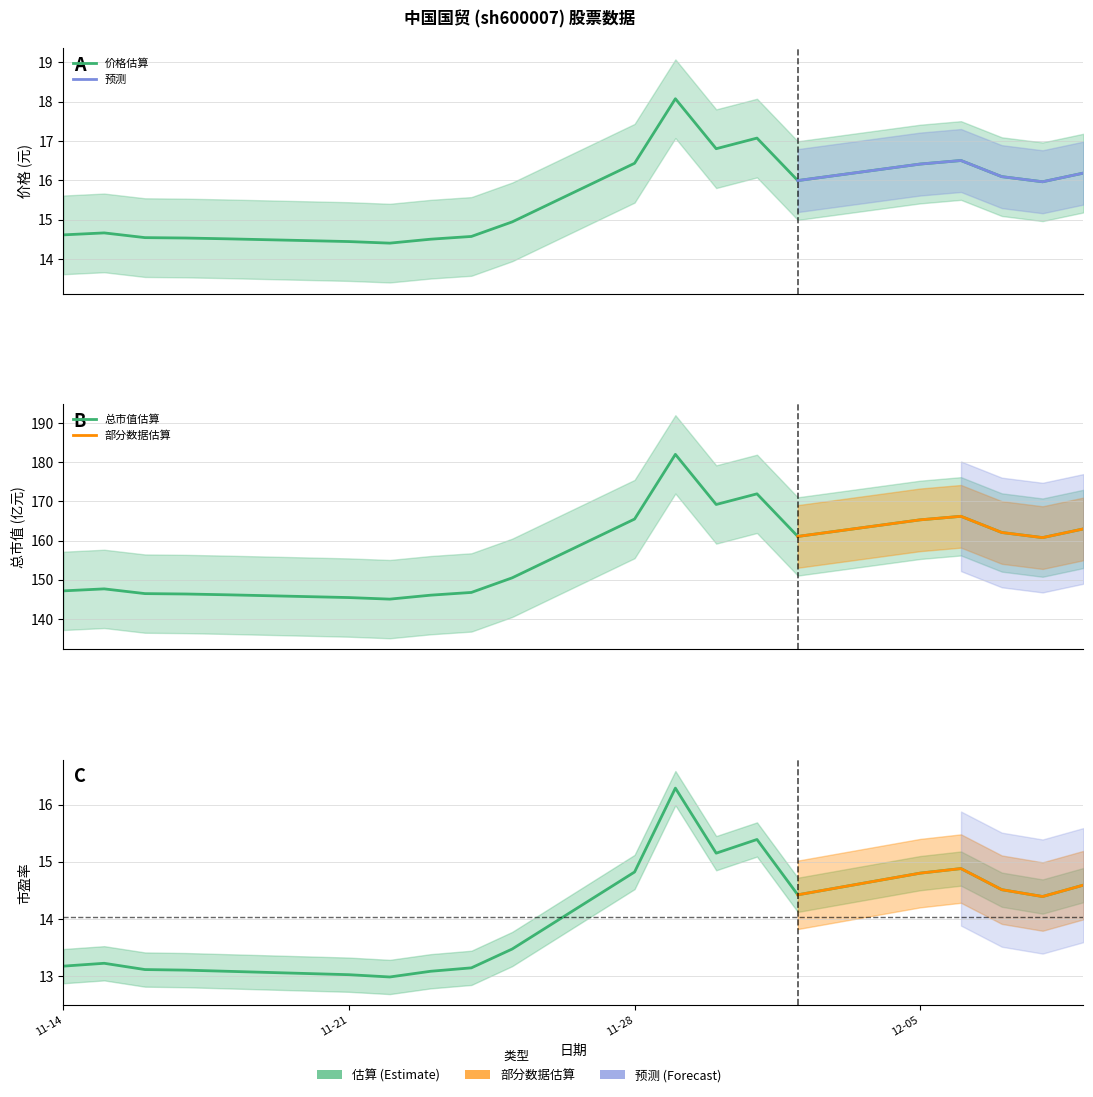

Where does the 市盈率 series first go above 14?

11-28